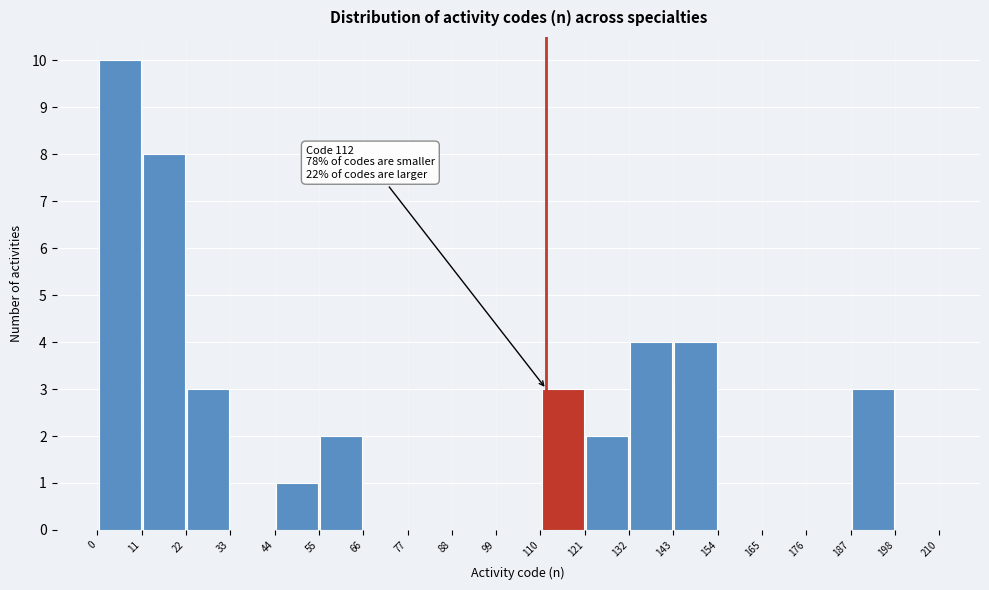

Which range on the x-axis has the tallest bar?

0 to 11